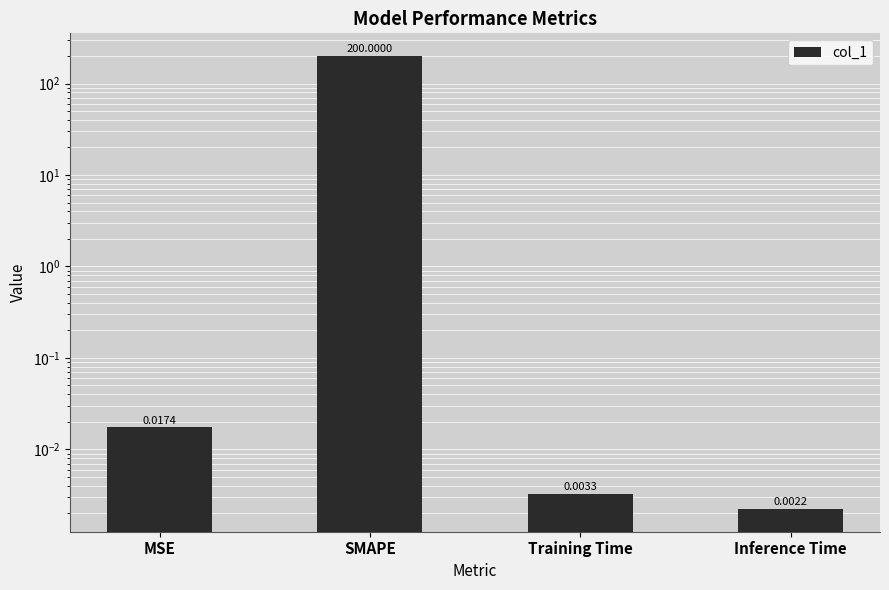

The value at MSE is 0.0. True or false?

False